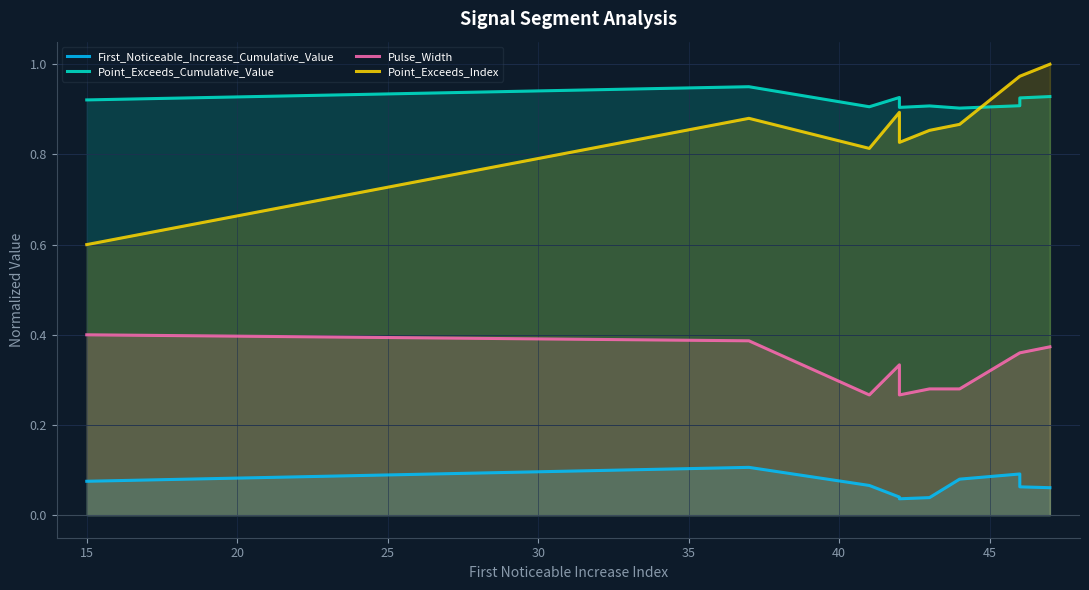

The First_Noticeable_Increase_Cumulative_Value series shows 0.1 at 50. True or false?

False